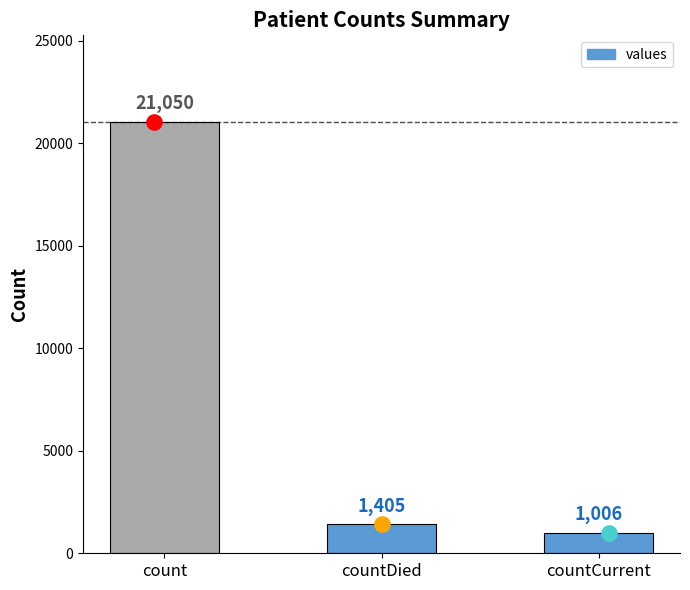

Between count and countCurrent, which is larger?

count